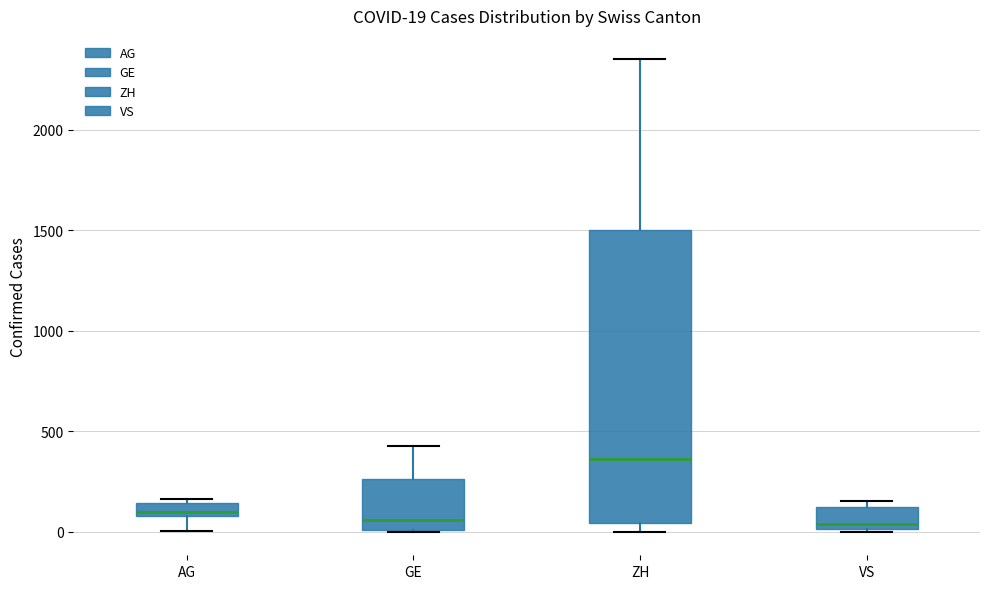

Which box is the tallest, from its lower edge to its upper edge?

ZH